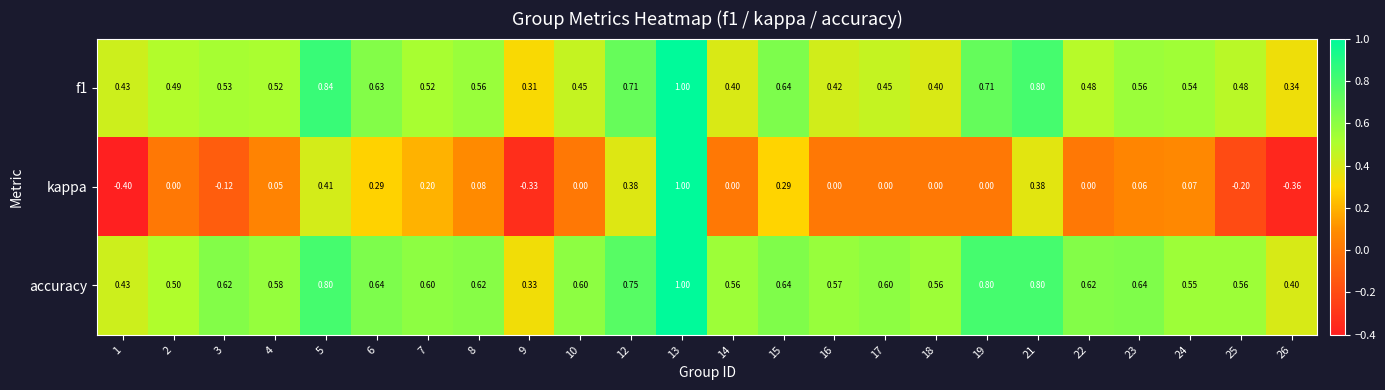

Is the value of accuracy at 26 greater than the value of kappa at 16?

Yes